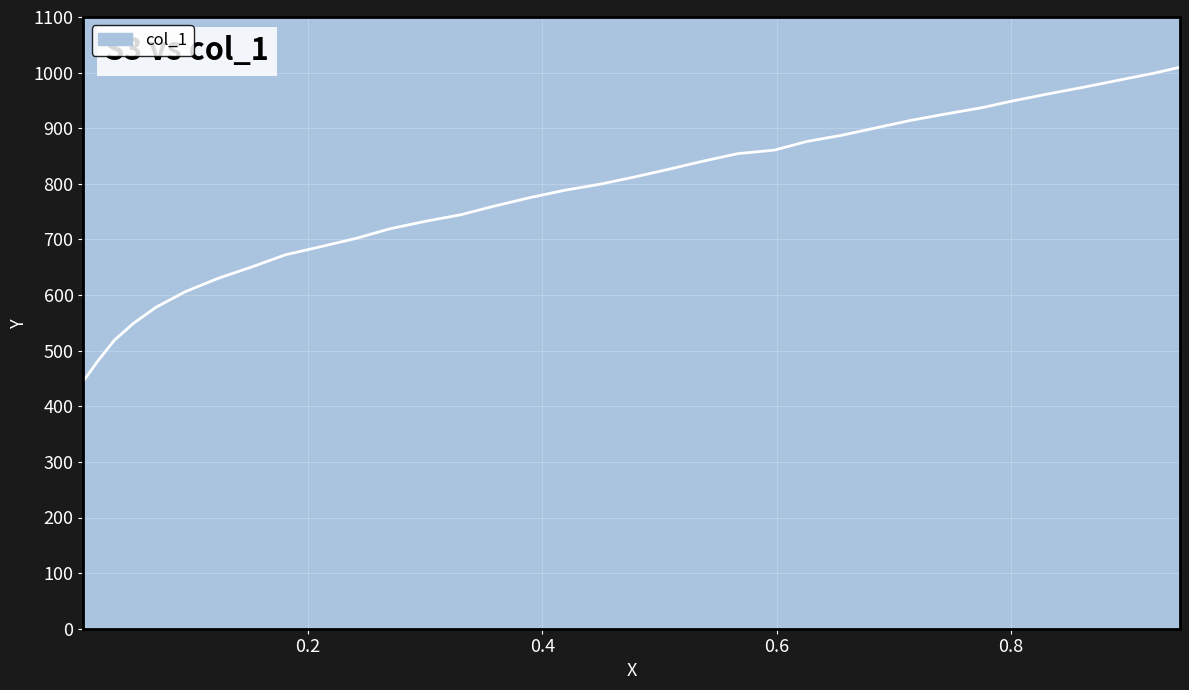

What is the average value?

781.7